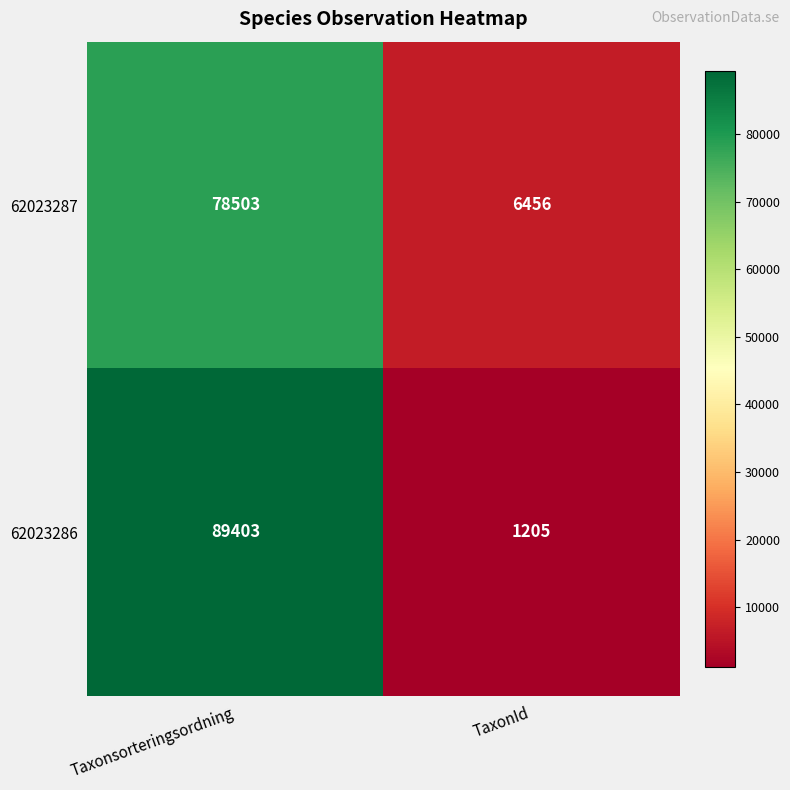

What is the average value of the 62023286 series?

45304